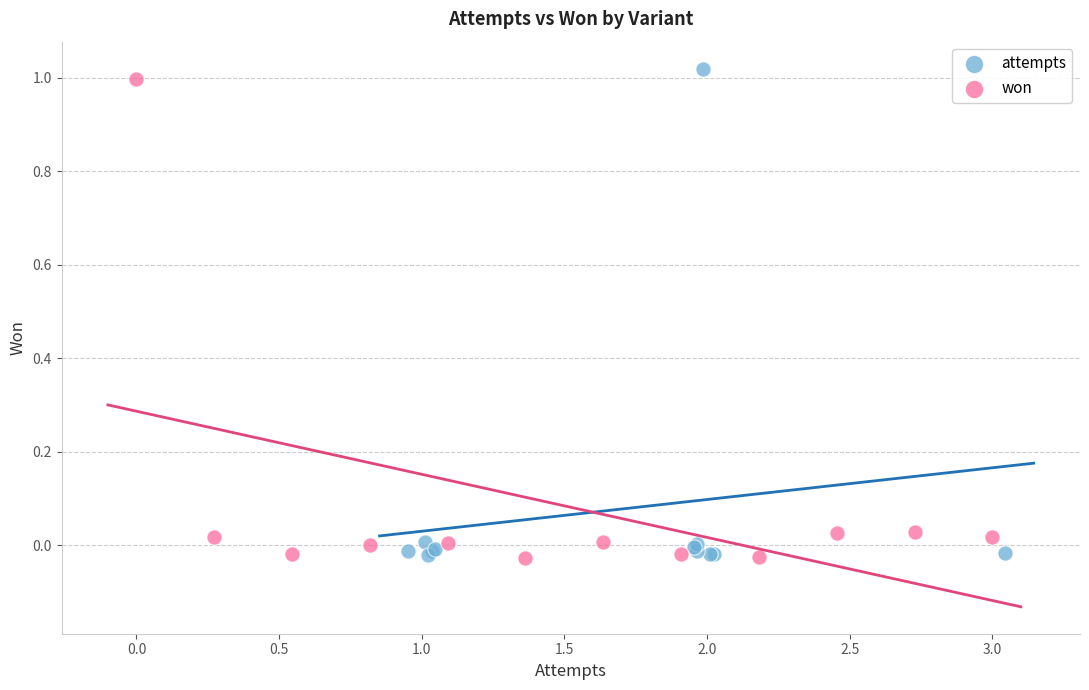

Which series has the widest spread of Y values?

attempts